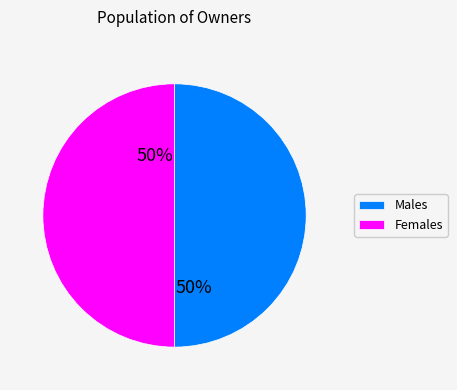

Is it true that Females is 50% of the pie?

True